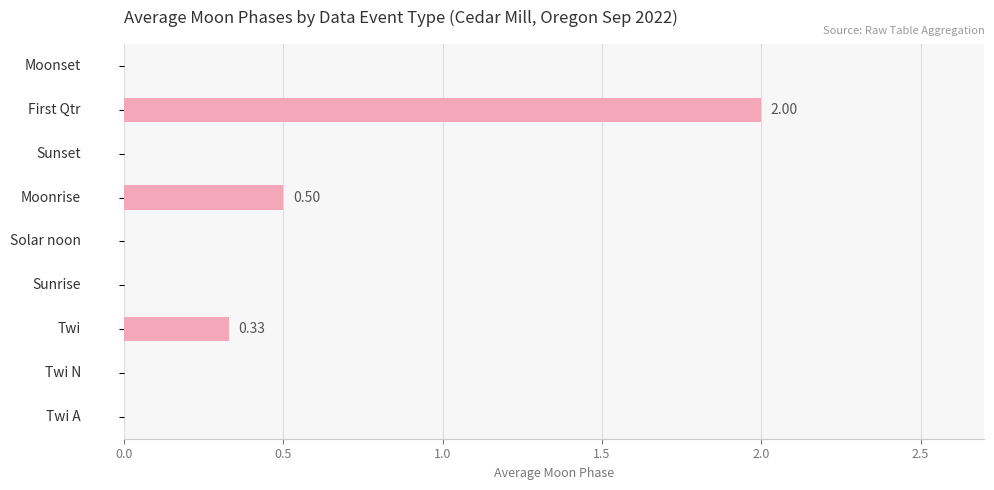

How many values are between 0 and 1?

8